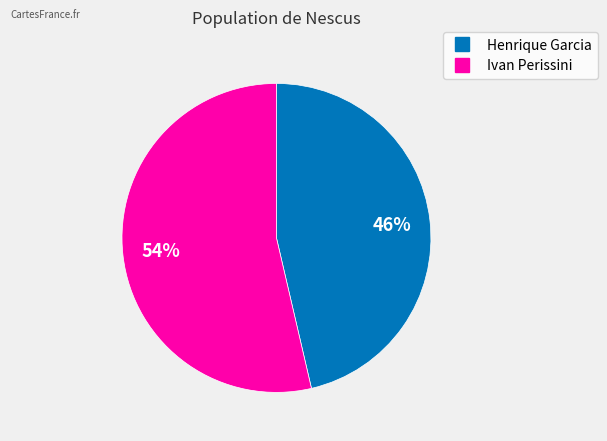

Is the sum of Henrique Garcia and Ivan Perissini greater than half?

Yes